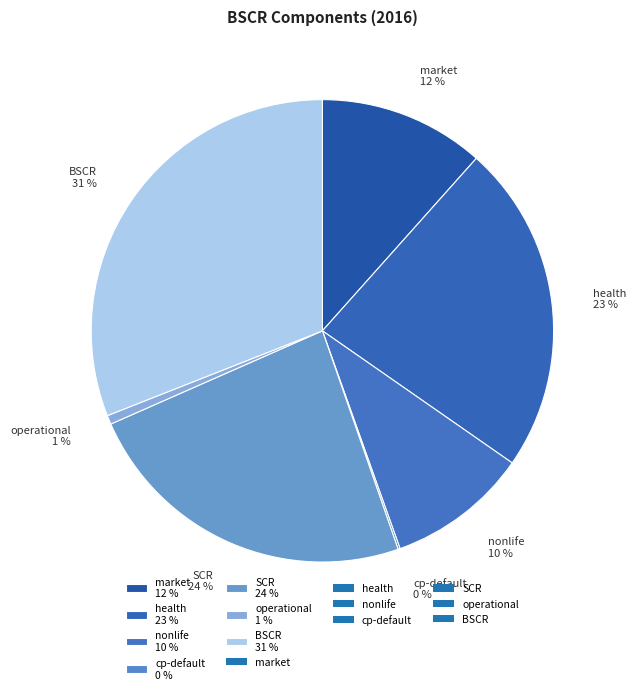

Which category has the biggest portion of the pie?

BSCR